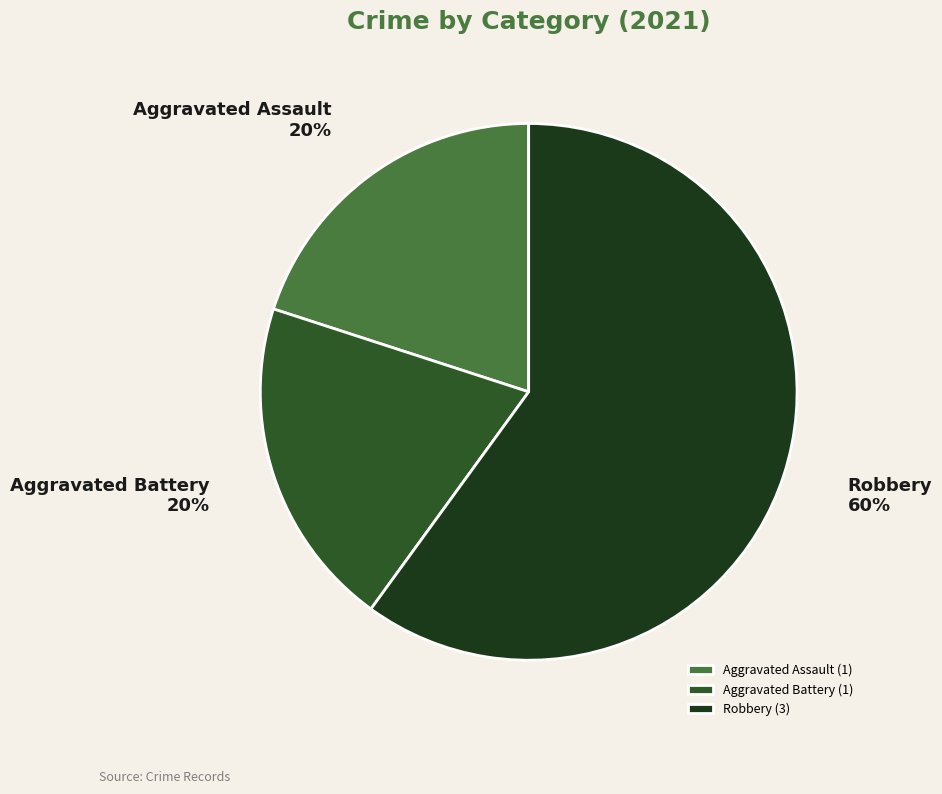

Is it true that Aggravated Assault is 20% of the pie?

True